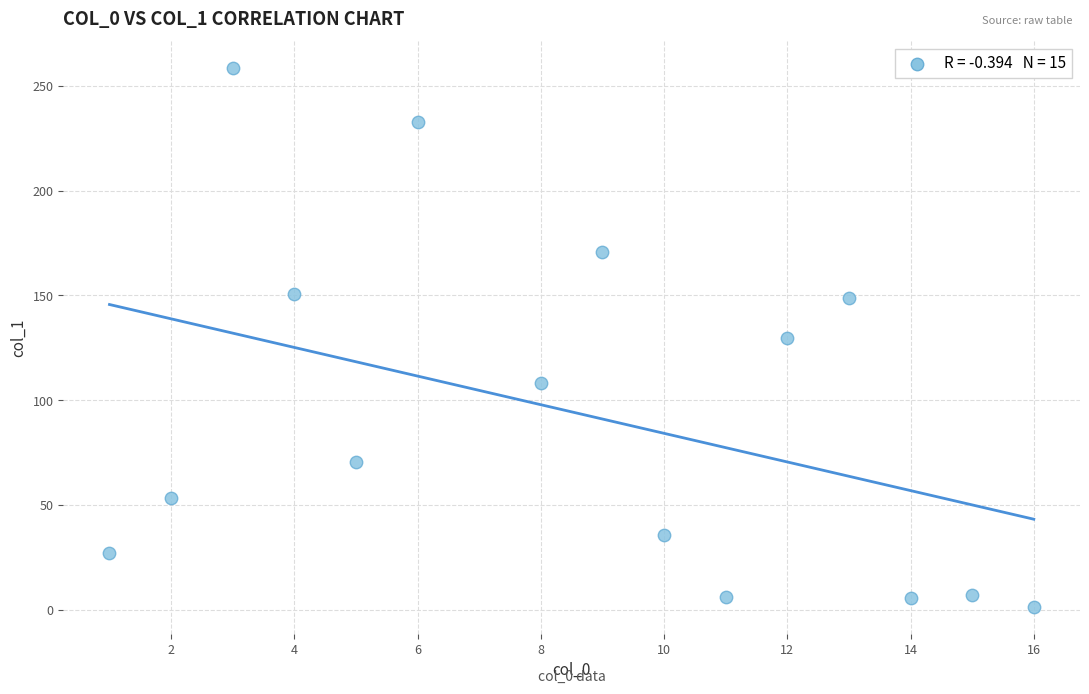

What is the range of X values (max minus min)?

15.0